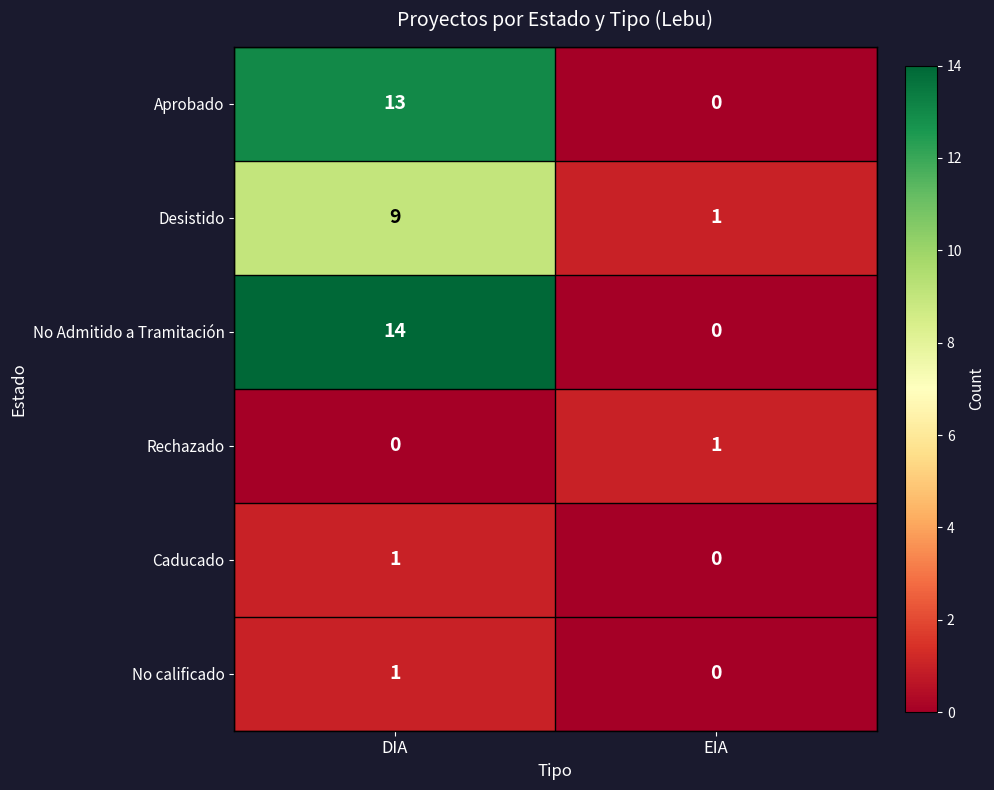

True or false: No Admitido a Tramitación has a value of 14 at DIA.

True